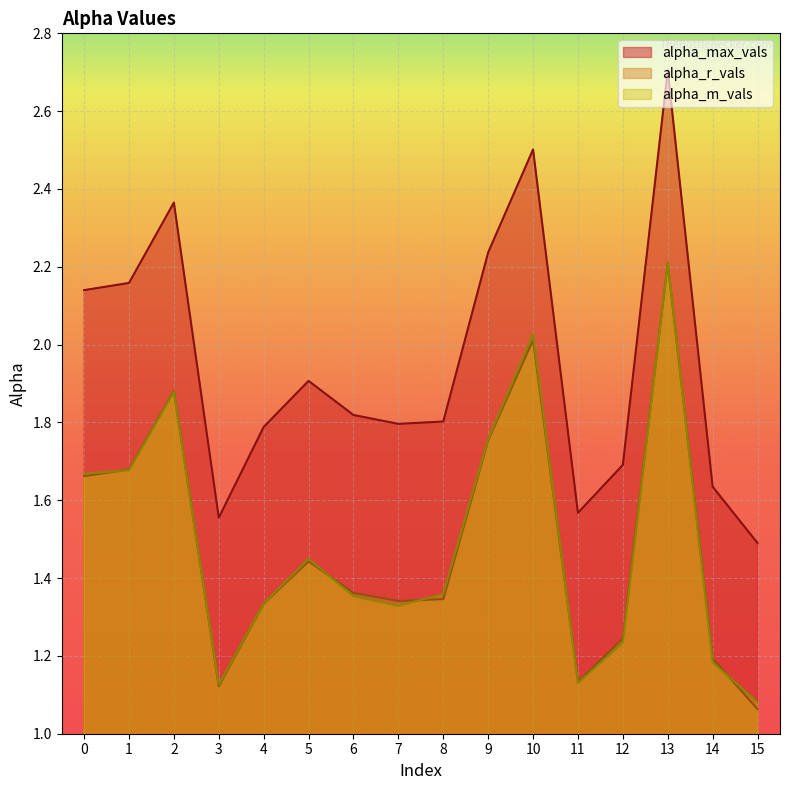

The alpha_r_vals series shows 0.7 at 11. True or false?

False